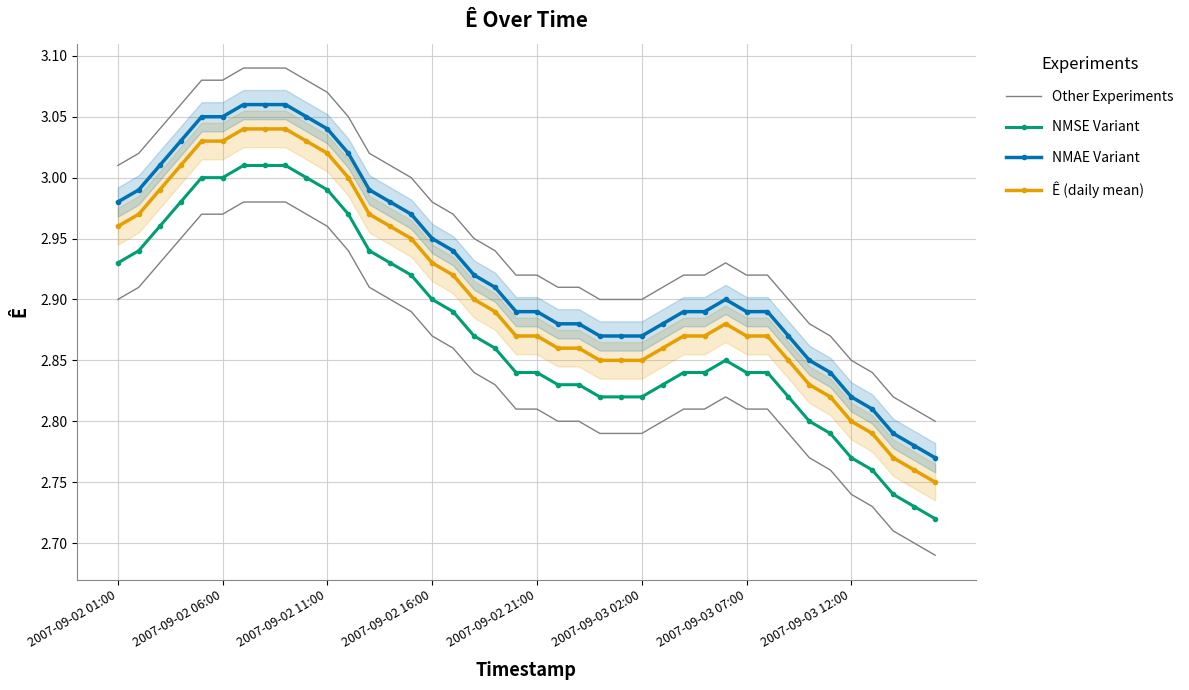

What is the difference between the maximum and second lowest values in the NMSE Variant series?

0.3